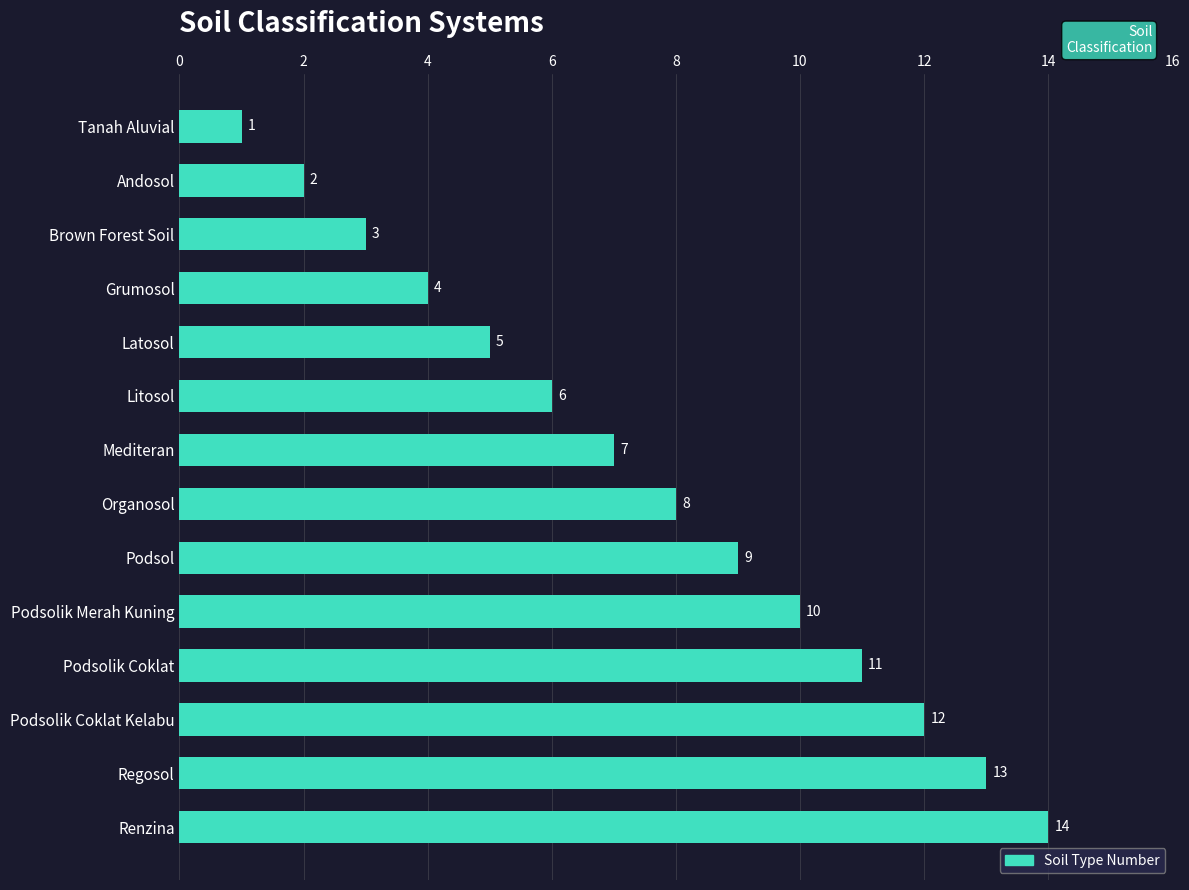

What is the average value?

8